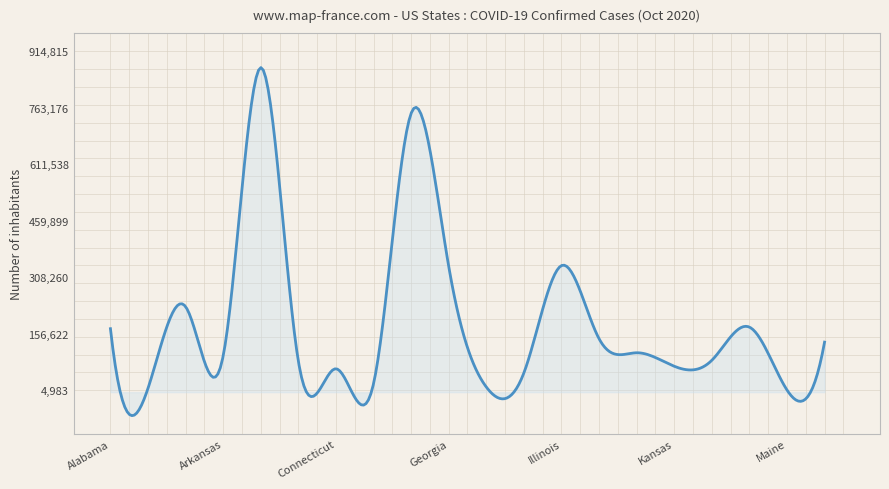

What is the difference between the maximum and minimum values?

934304.1